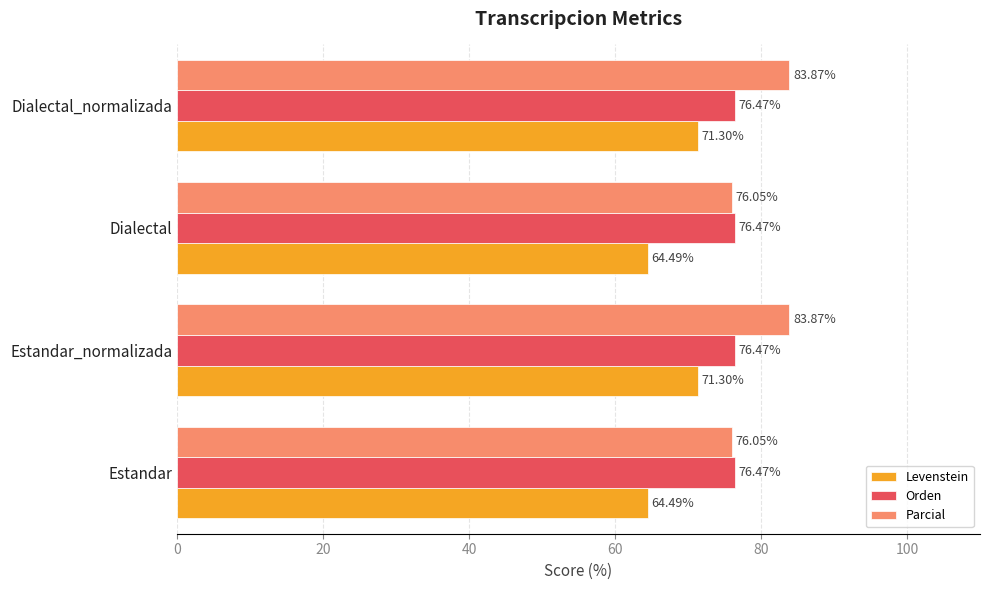

Rank the series by their maximum value, from highest to lowest.

Parcial, Orden, Levenstein